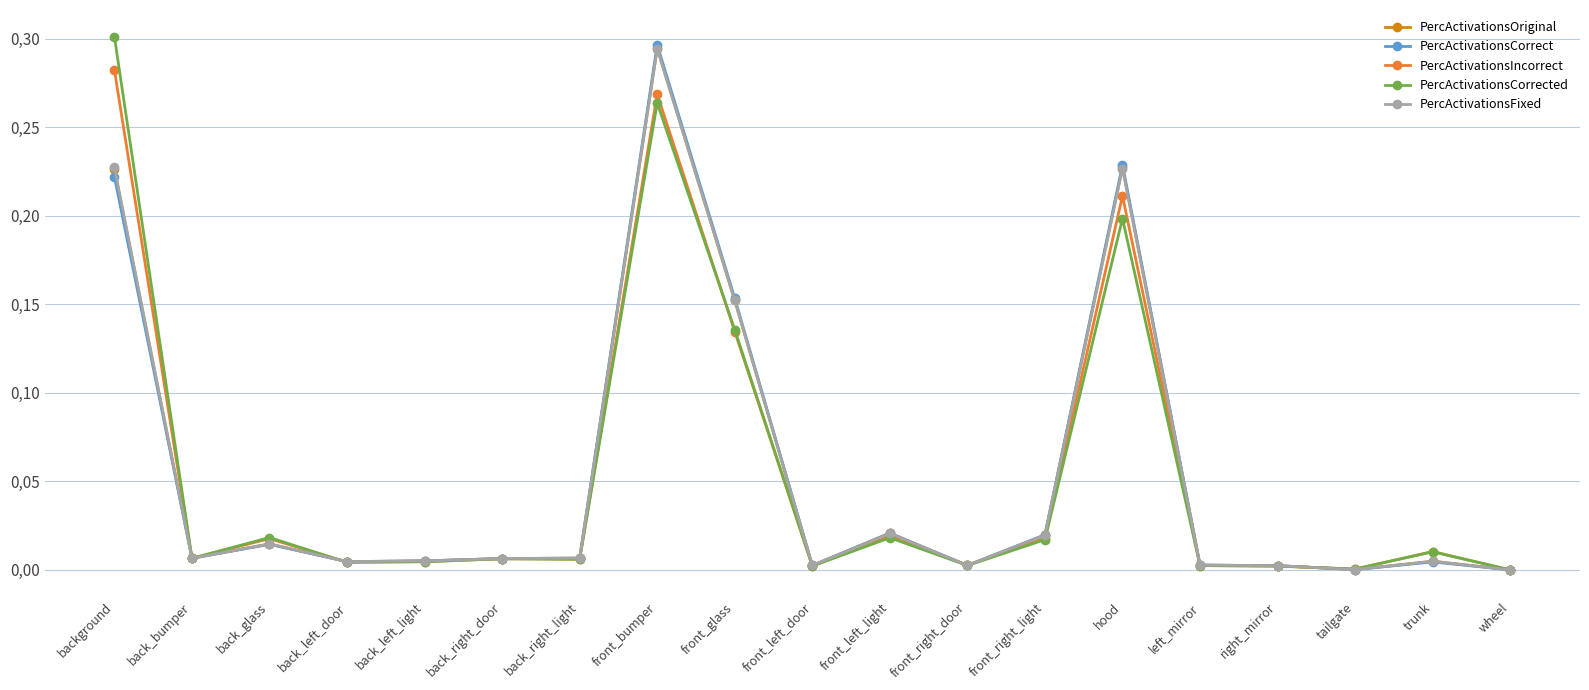

What are all the series names shown in the legend?

PercActivationsOriginal, PercActivationsCorrect, PercActivationsIncorrect, PercActivationsCorrected, PercActivationsFixed